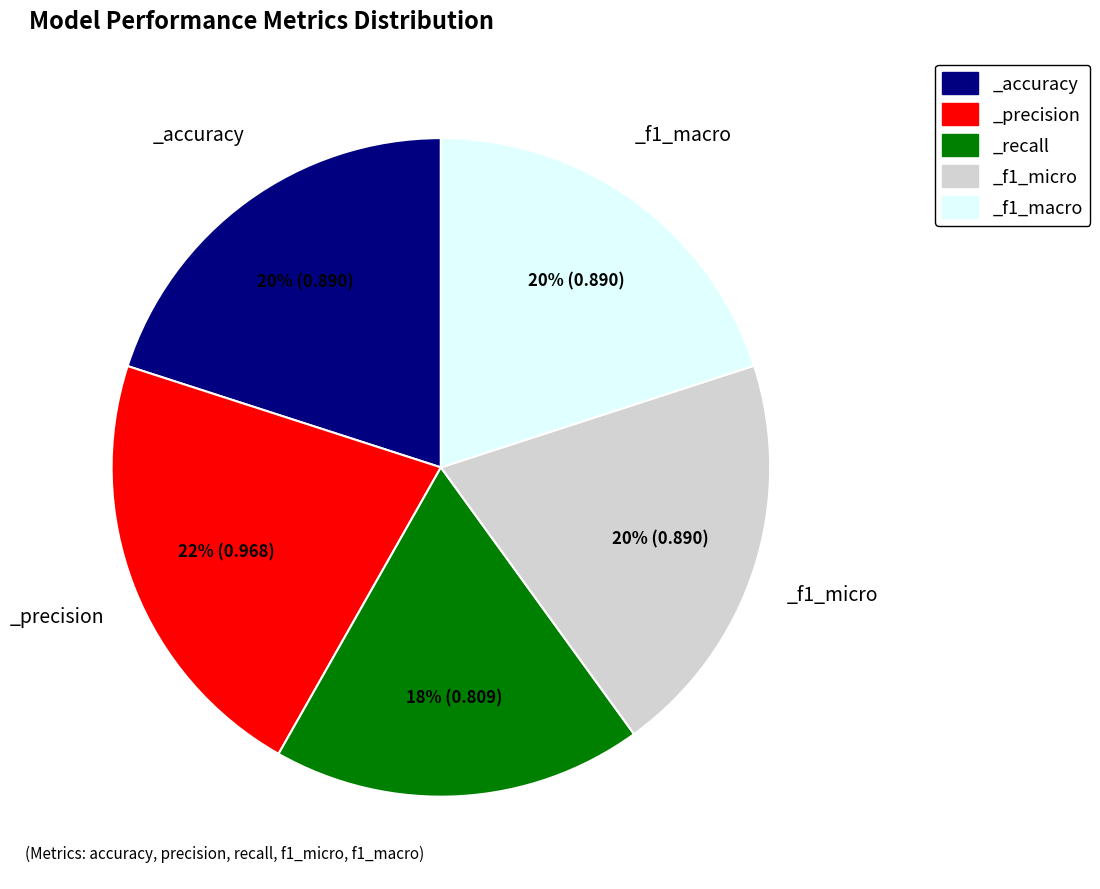

True or false: _precision accounts for 22% of the total.

True